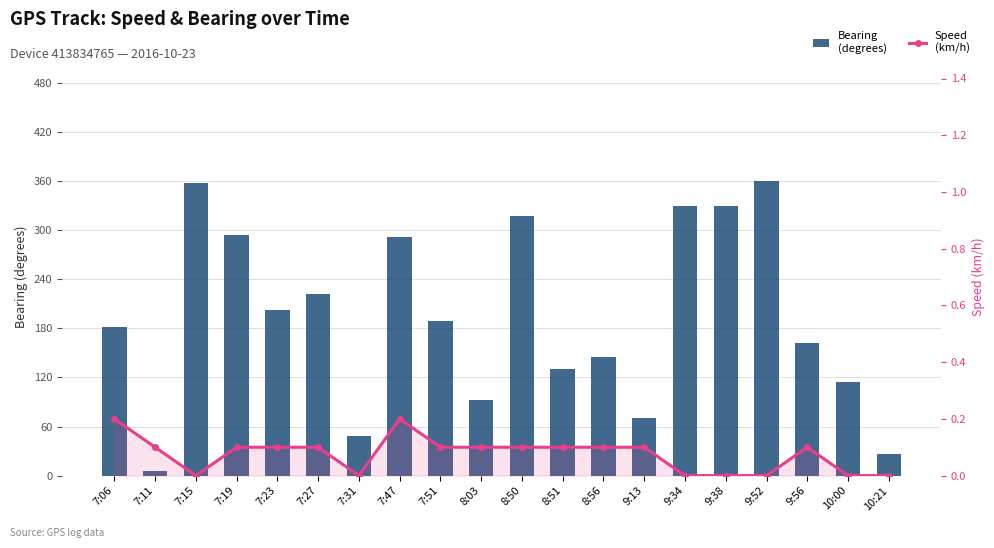

At 9:34, list the series in order from smallest to largest.

Speed (km/h), Bearing (degrees)